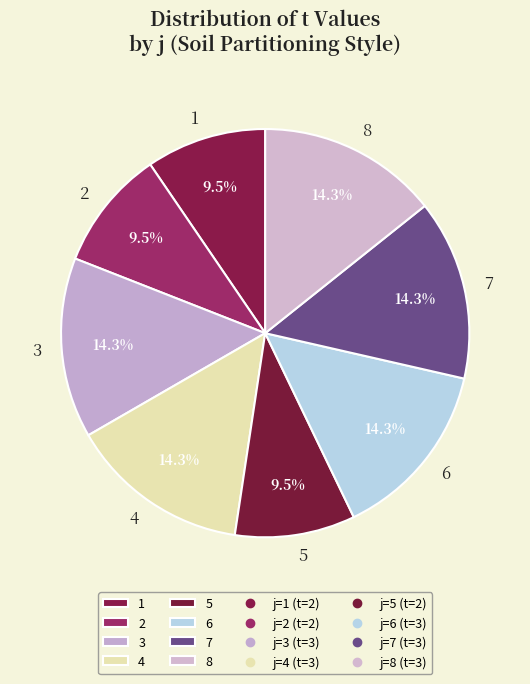

Does 1 account for over 50% of the chart?

No